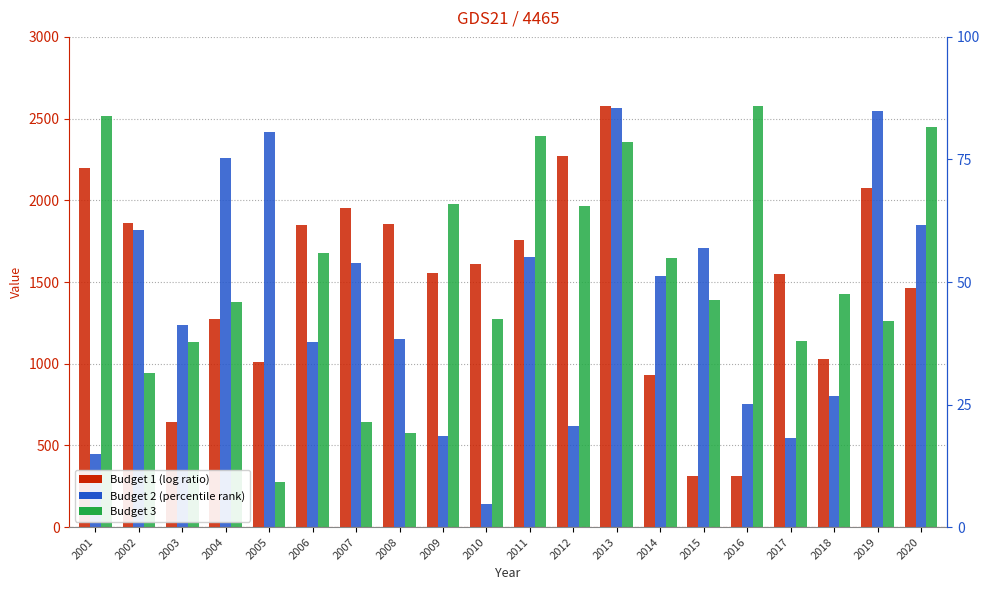

What is the difference between the maximum and minimum values in the Budget 2 series?

2423